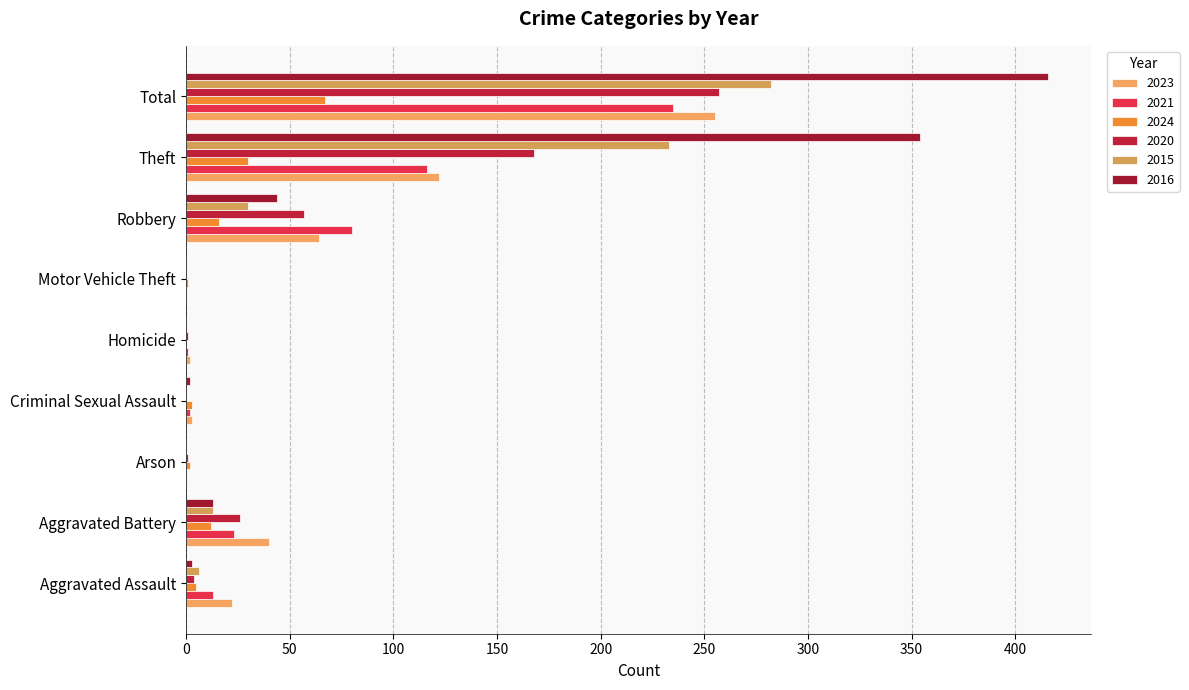

At which category does the chart reach its peak across all series?

Total